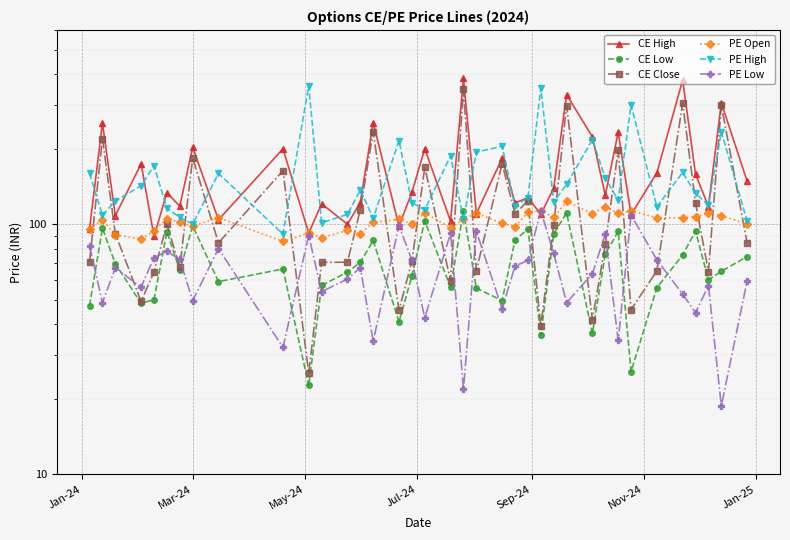

How many interior local peaks does the CE Low series have?

11